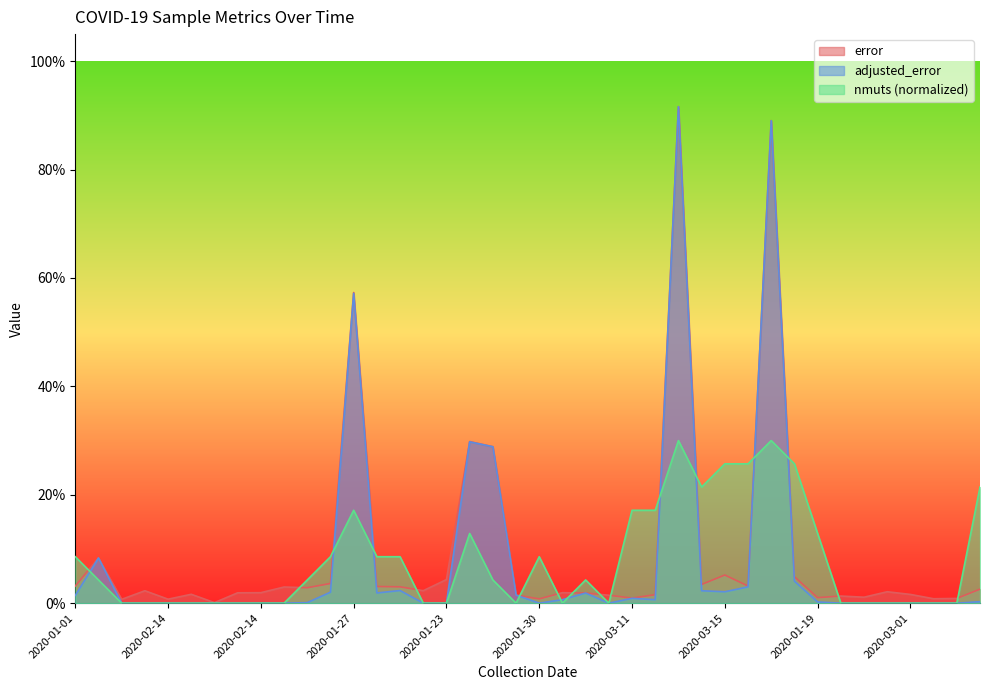

The value of adjusted_error at 2020-02-14 is 0.0. True or false?

True